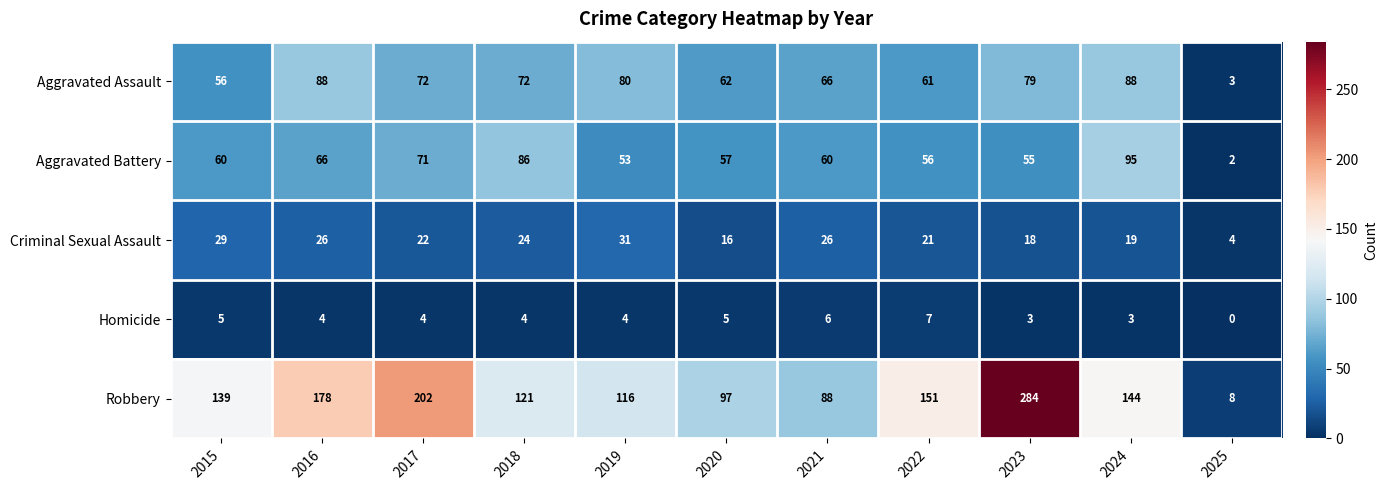

Which series has the widest spread of values?

Robbery